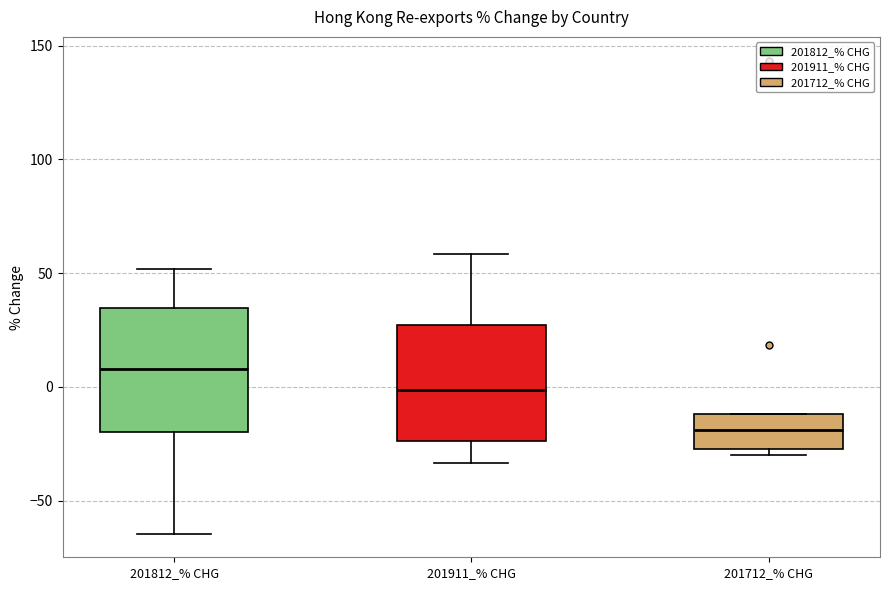

Reading left to right, transcribe this box plot: for each box, give where its median line is, the range the box spans, and where its two whiskers end, as read against the y-axis. The values are not printed on the chart, so give them approximately, as read against the axis.

201812_% CHG: median 10, box -20 to 35, whiskers -65 to 50
201911_% CHG: median 0, box -25 to 25, whiskers -35 to 60
201712_% CHG: median -20, box -25 to -10, whiskers -30 to -10